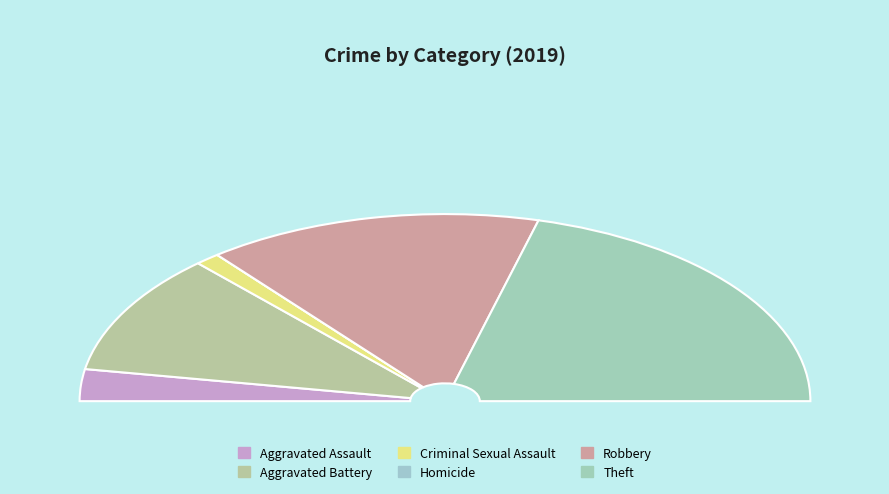

What is the smallest slice in the pie chart?

Homicide